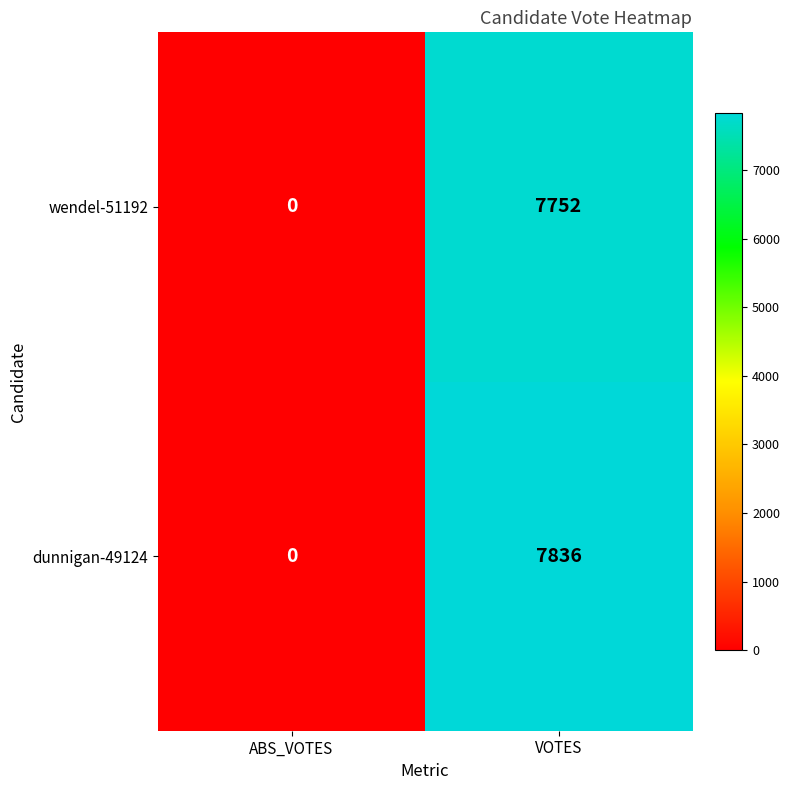

List the series in order of their peak value, highest first.

dunnigan-49124, wendel-51192